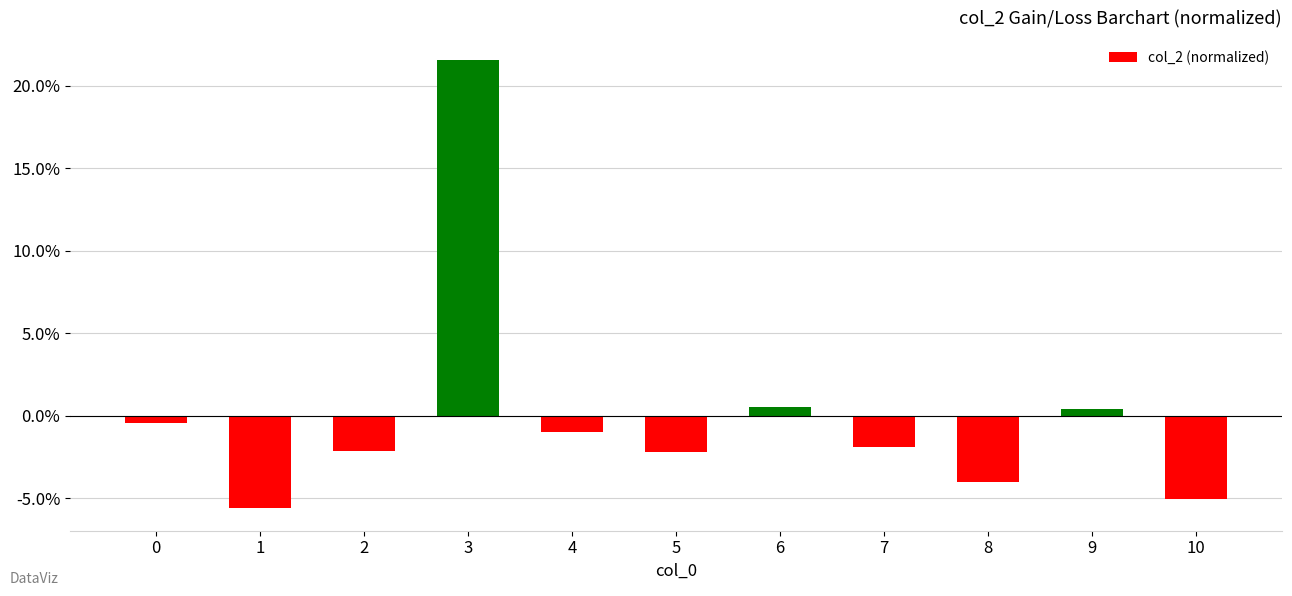

At which label is the value closest to 0?

9